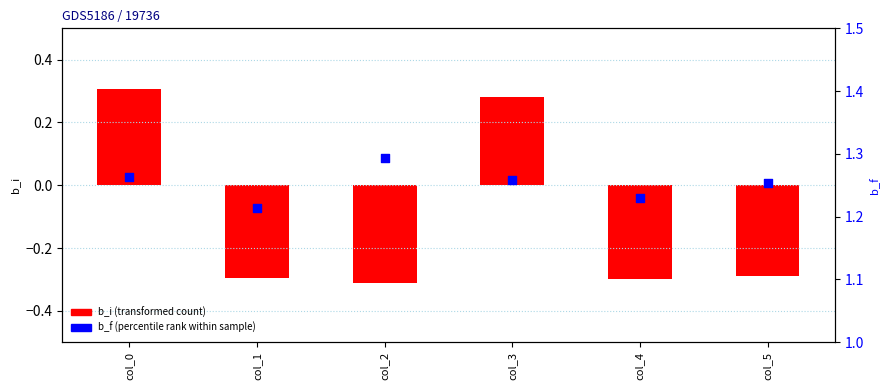

Which series has the largest total across all categories?

b_f (percentile rank)